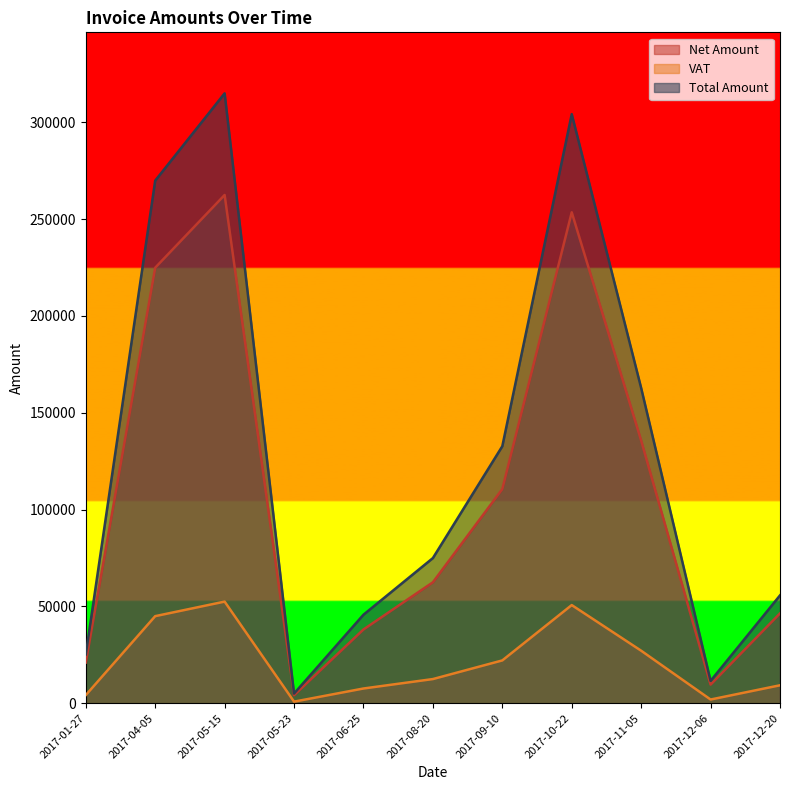

True or false: Total Amount and Net Amount intersect in this chart.

False